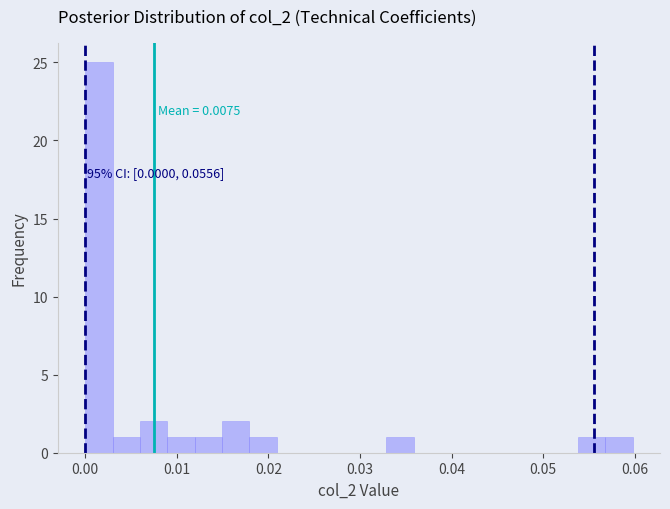

Read against the x-axis, roughly where is the centre of the tallest bar?

0.002